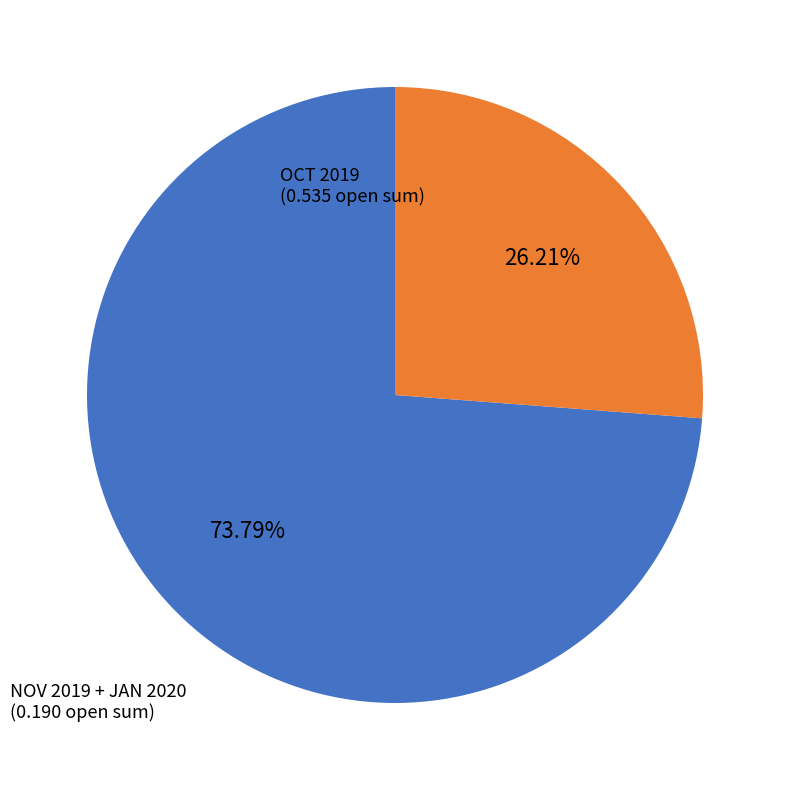

Is there a majority slice in this chart?

Yes